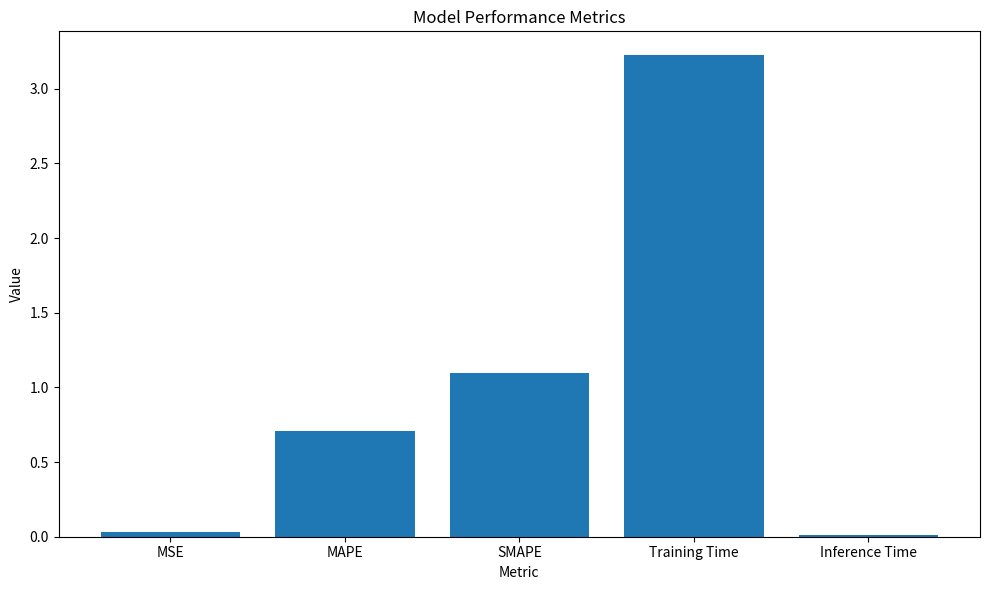

What is the difference between the second highest and minimum values?

1.1